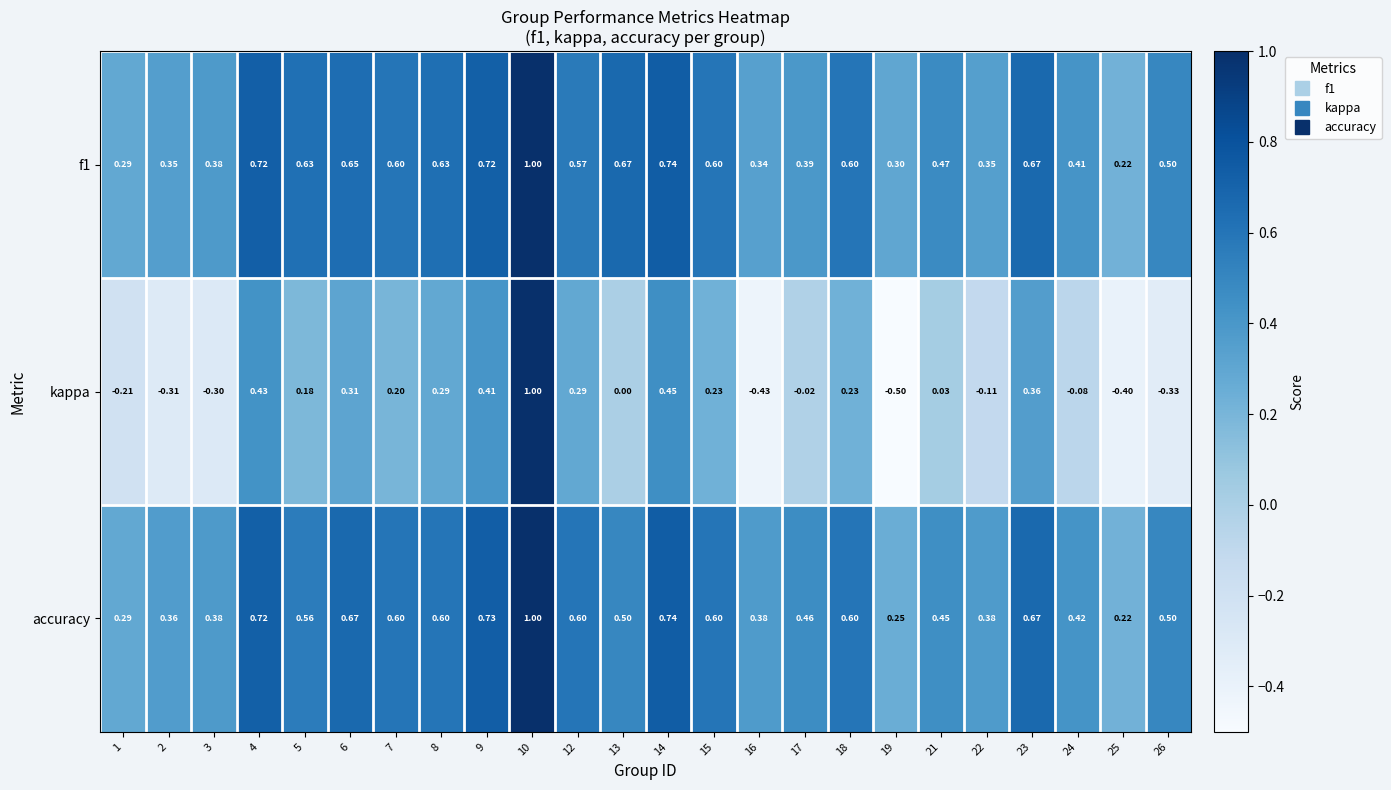

Is the value of accuracy at 5 greater than the value of kappa at 8?

Yes